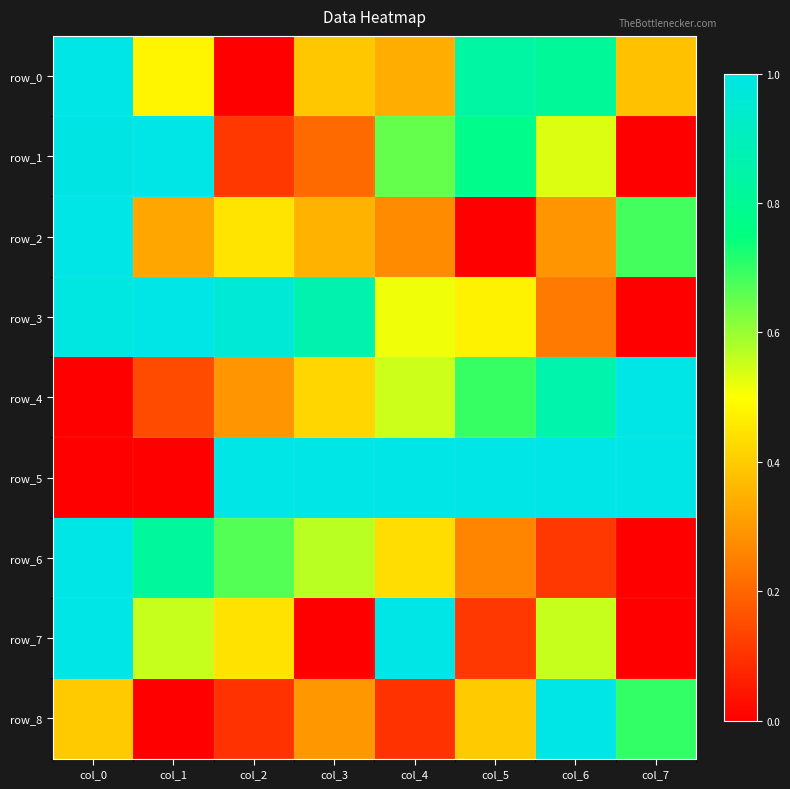

Which category has the lowest value in the row_4 series?

col_0